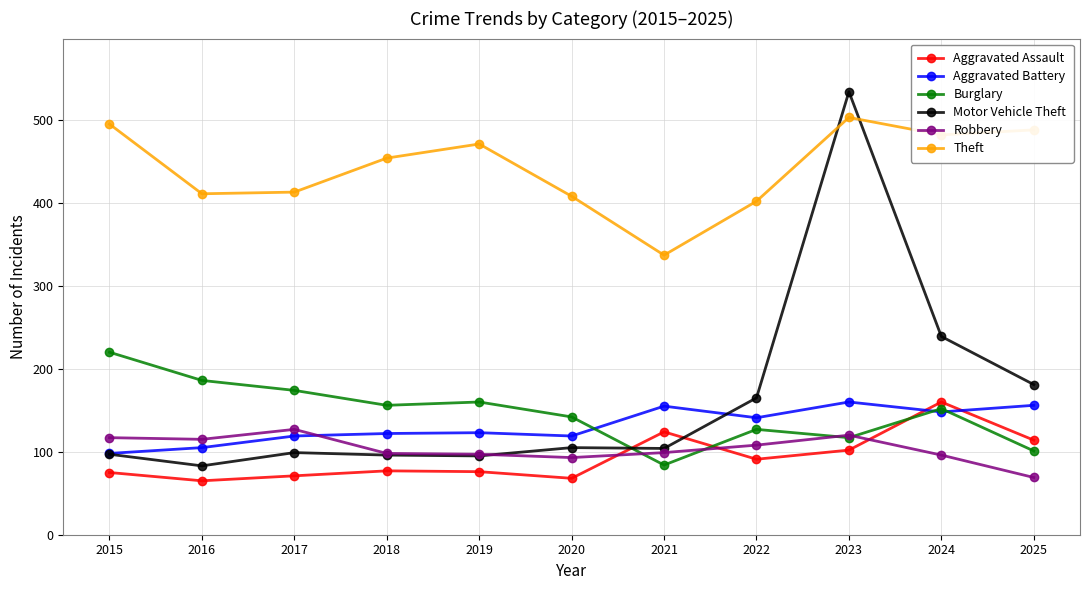

What is the difference between the Theft values at 2022 and 2020?

6